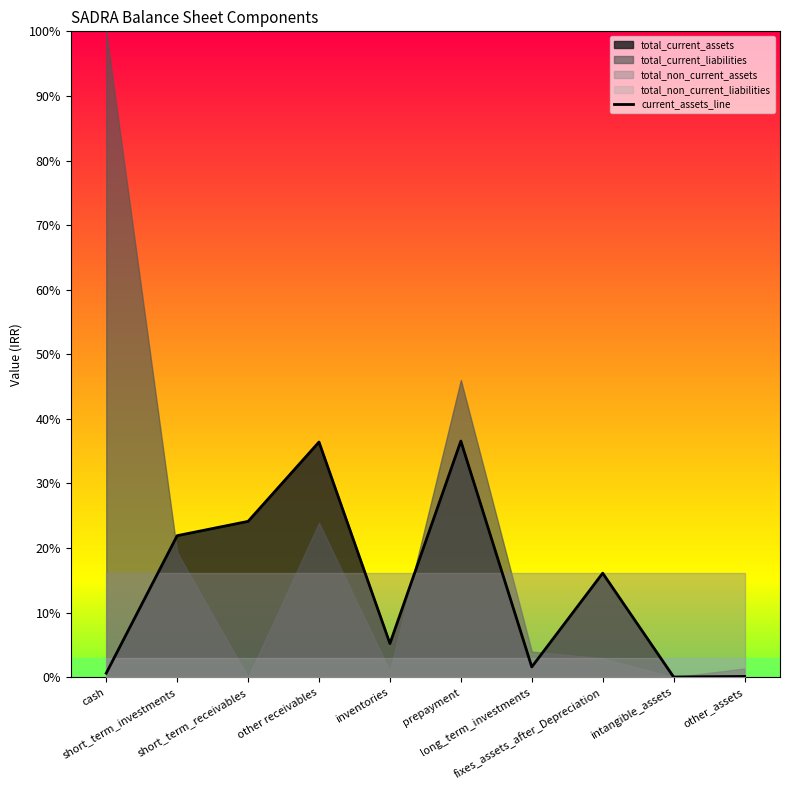

What is the average value?

14.3